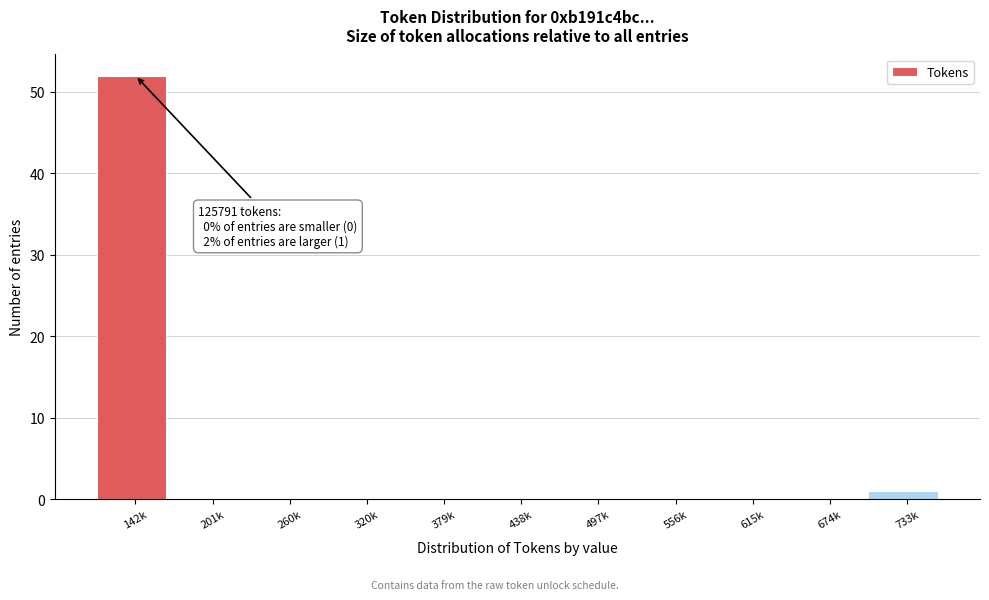

Reading right to left, list all the values displayed in this chart.

733k=1	674k=0	615k=0	556k=0	497k=0	438k=0	379k=0	320k=0	260k=0	201k=0	142k=52